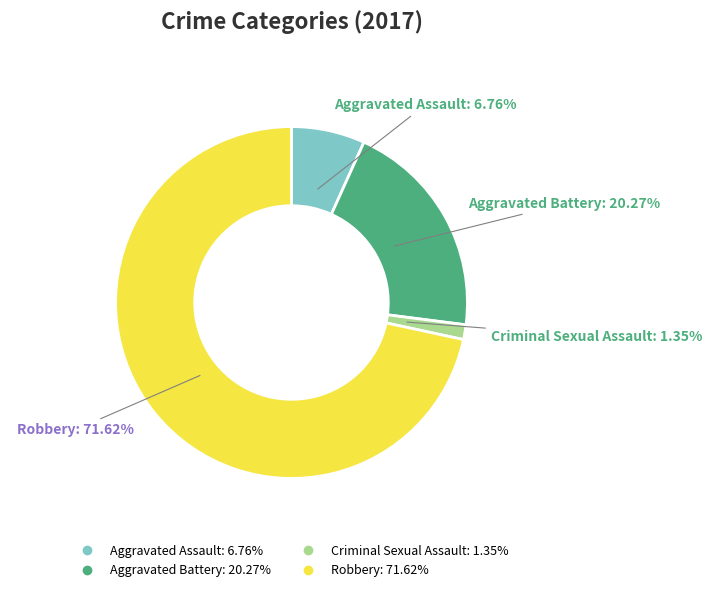

To the nearest percent, what is the difference between the Aggravated Battery and Robbery slice percentages?

51%